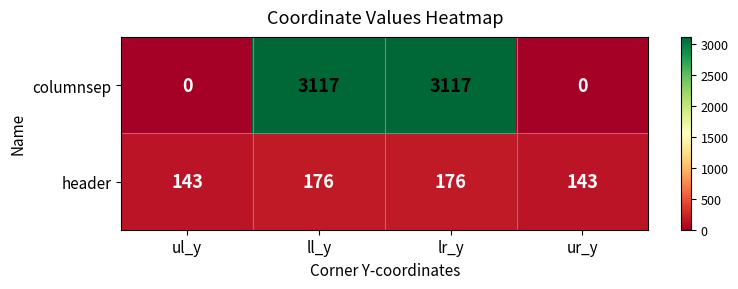

The value of header at ll_y is 176. True or false?

True